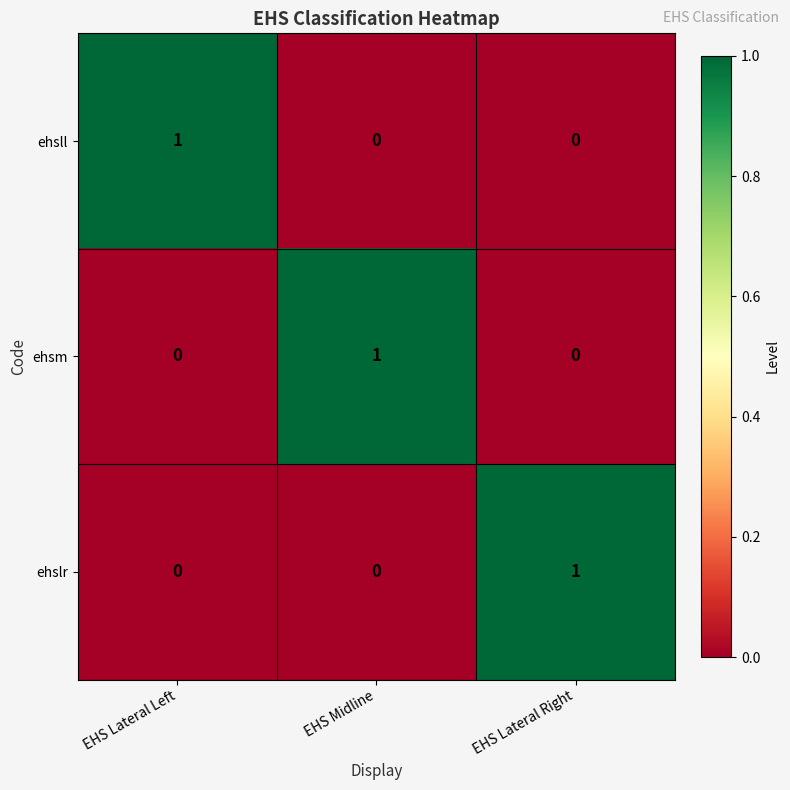

Reading left to right, list all the values displayed in this chart.

ehsll: 1	0	0
ehsm: 0	1	0
ehslr: 0	0	1